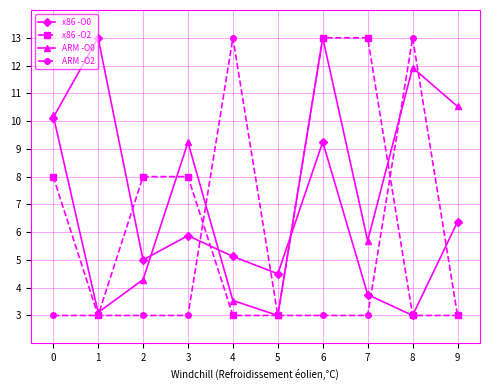

Count the number of categories in the chart.

10